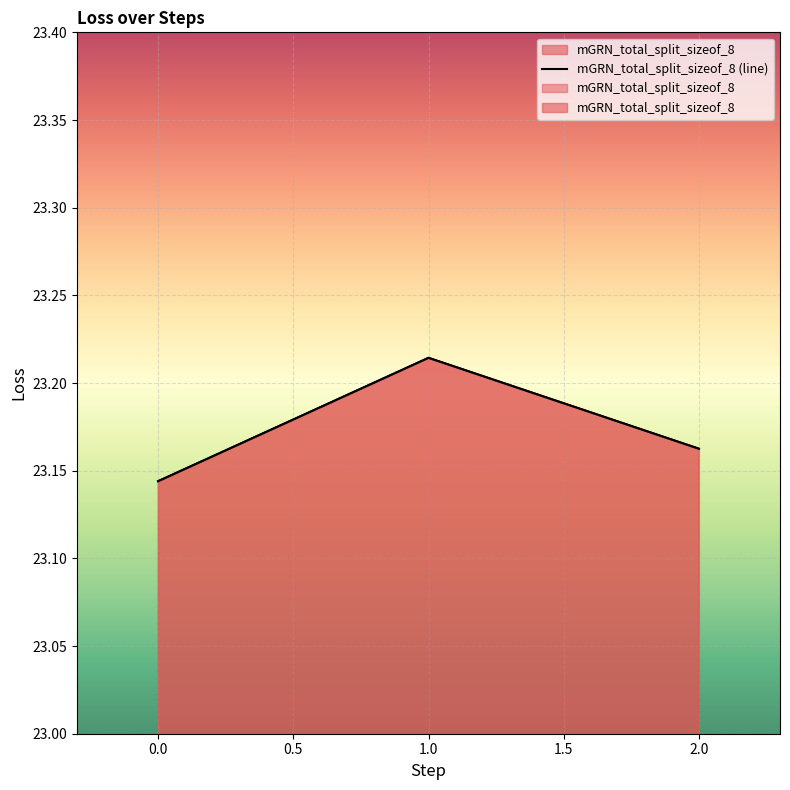

Reading left to right, extract all data points from this chart.

23.1	23.2	23.2